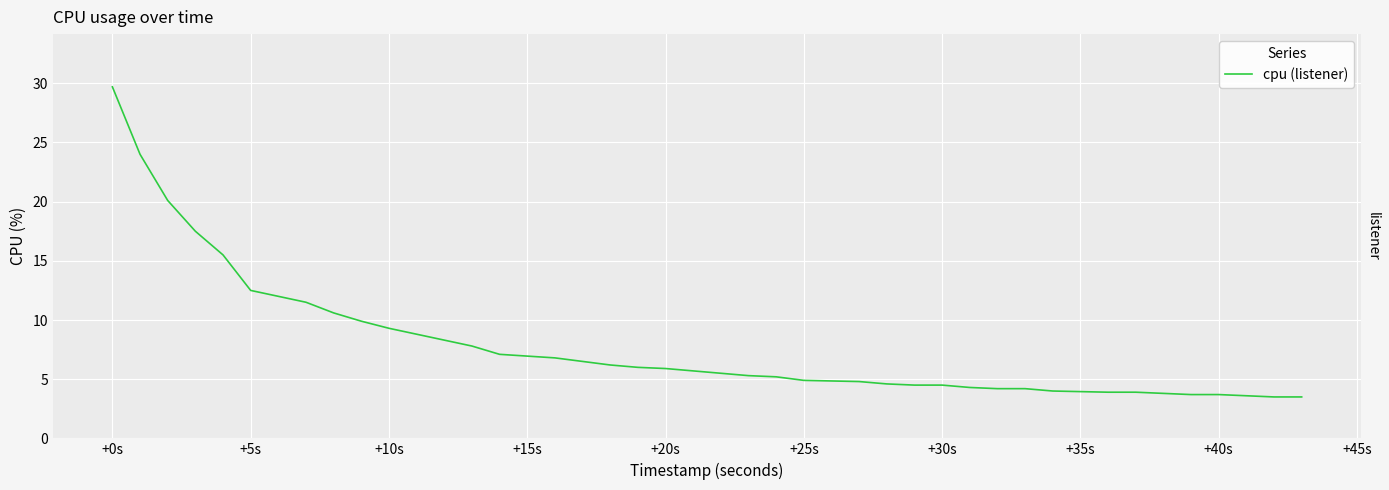

The chart shows a value of 9.2 at 16. True or false?

False